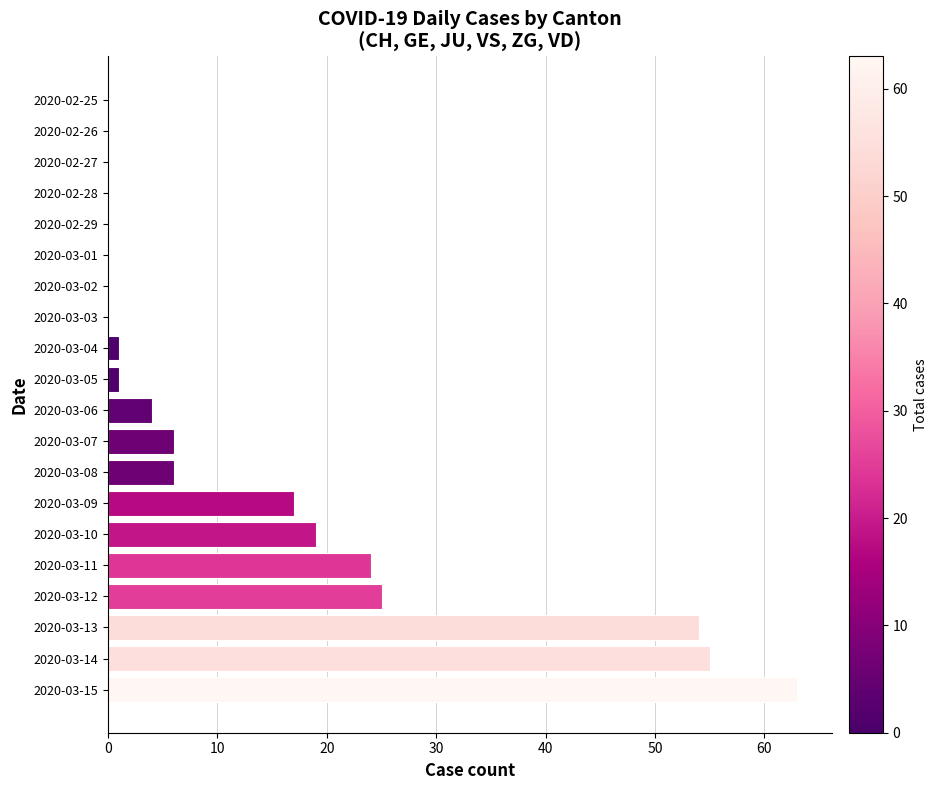

The chart shows a value of 22 at 2020-03-02. True or false?

False